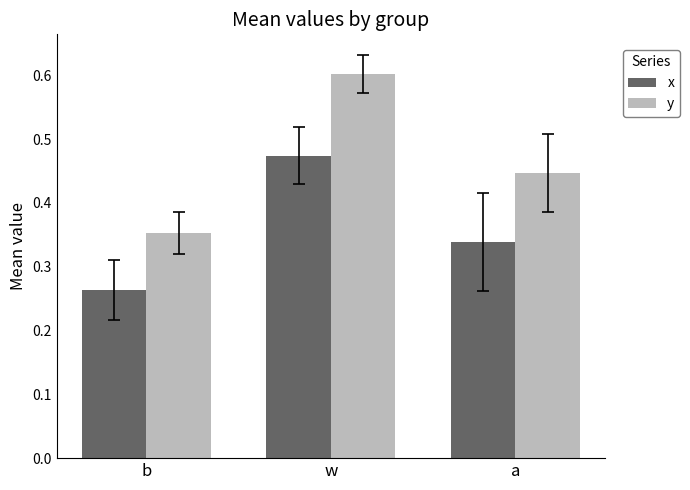

What is the difference between the maximum and second lowest values in the y series?

0.2